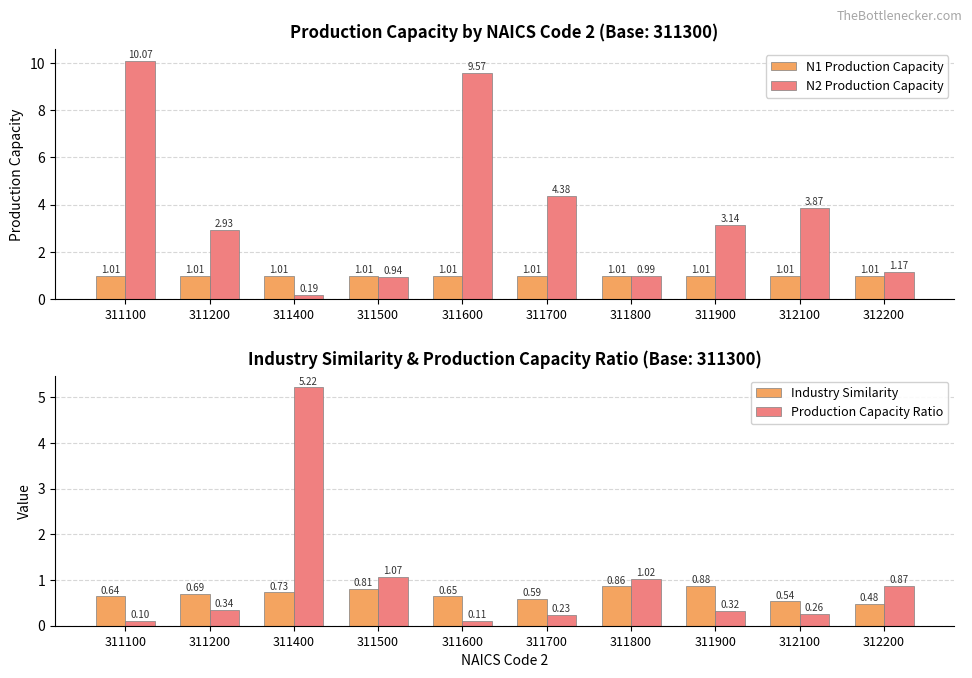

Reading left to right, list all the values displayed in this chart.

N1 Production Capacity: 311100=1.0	311200=1.0	311400=1.0	311500=1.0	311600=1.0	311700=1.0	311800=1.0	311900=1.0	312100=1.0	312200=1.0
N2 Production Capacity: 311100=10.1	311200=2.9	311400=0.2	311500=0.9	311600=9.6	311700=4.4	311800=1.0	311900=3.1	312100=3.9	312200=1.2
Industry Similarity: 311100=0.6	311200=0.7	311400=0.7	311500=0.8	311600=0.6	311700=0.6	311800=0.9	311900=0.9	312100=0.5	312200=0.5
Production Capacity Ratio: 311100=0.1	311200=0.3	311400=5.2	311500=1.1	311600=0.1	311700=0.2	311800=1.0	311900=0.3	312100=0.3	312200=0.9